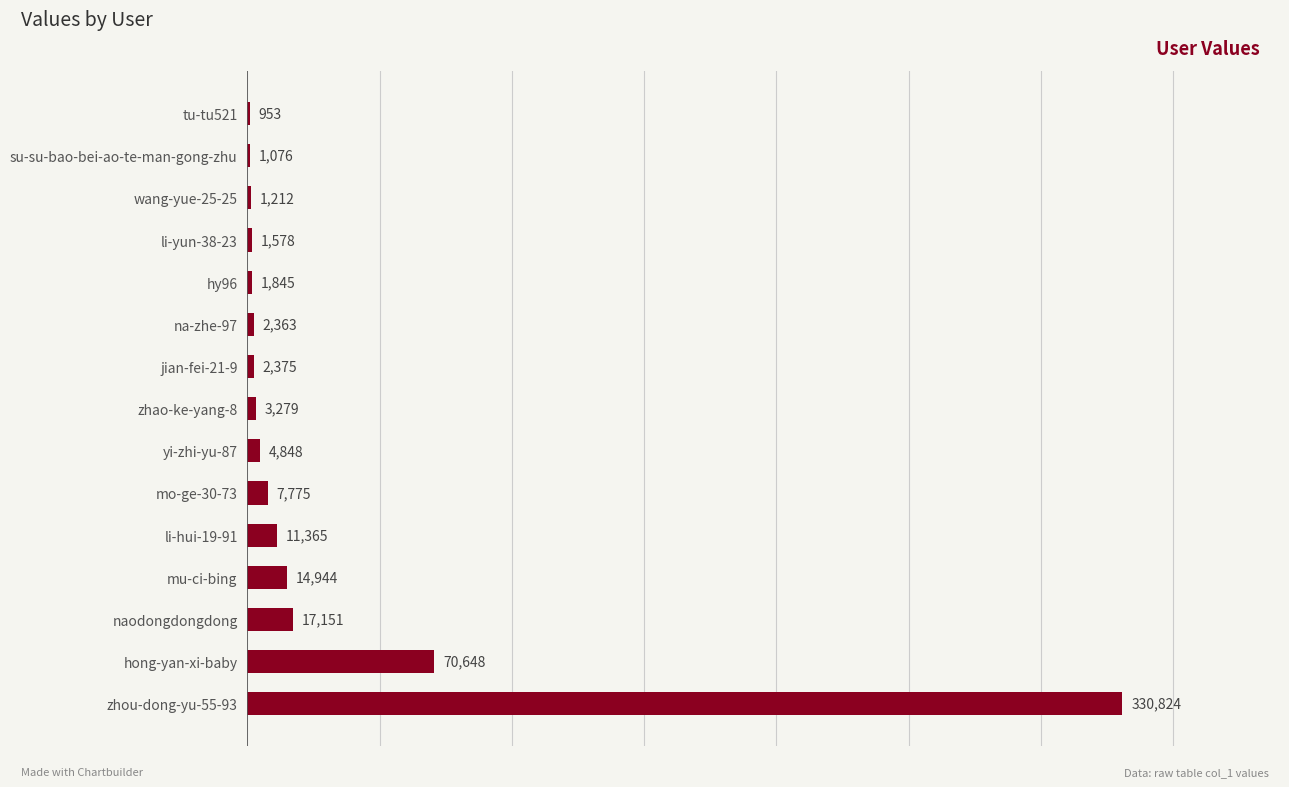

What is the sum of the values at li-hui-19-91 and na-zhe-97?

13728